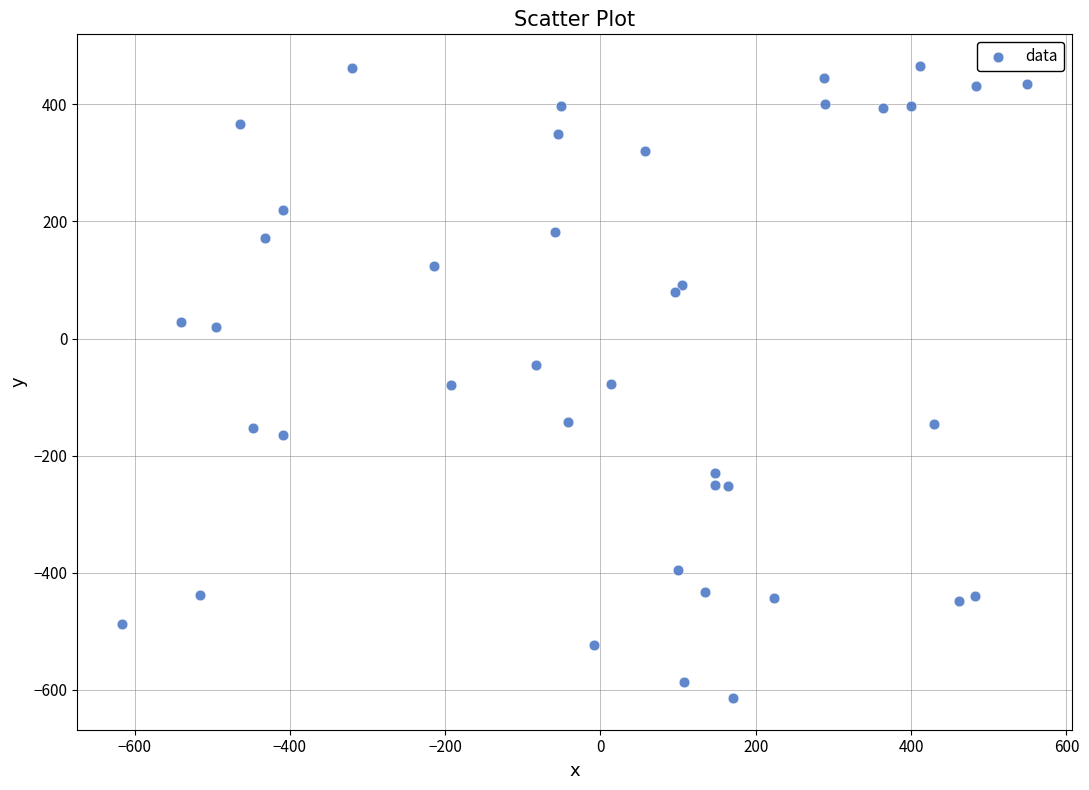

What is the range of X values (max minus min)?

1164.1